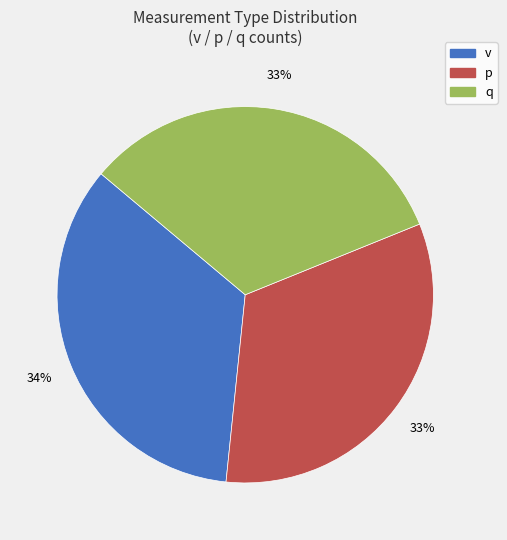

Is the sum of v and p greater than half?

Yes